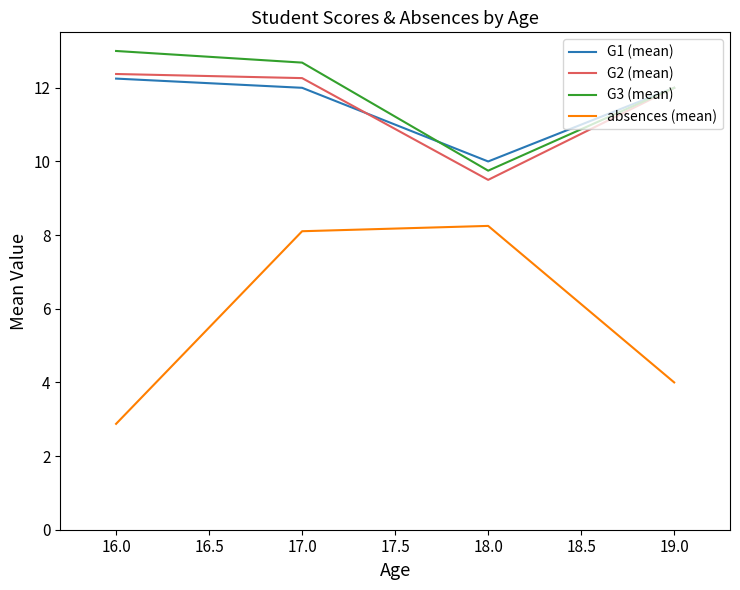

At which category is the sum across all series the highest?

17.0